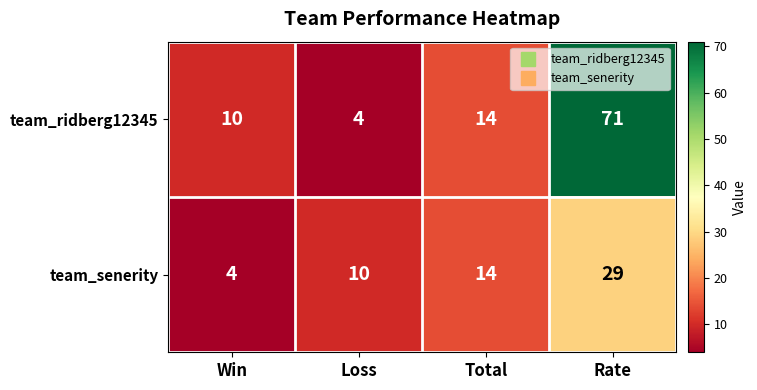

True or false: team_ridberg12345 has a value of 103 at Rate.

False